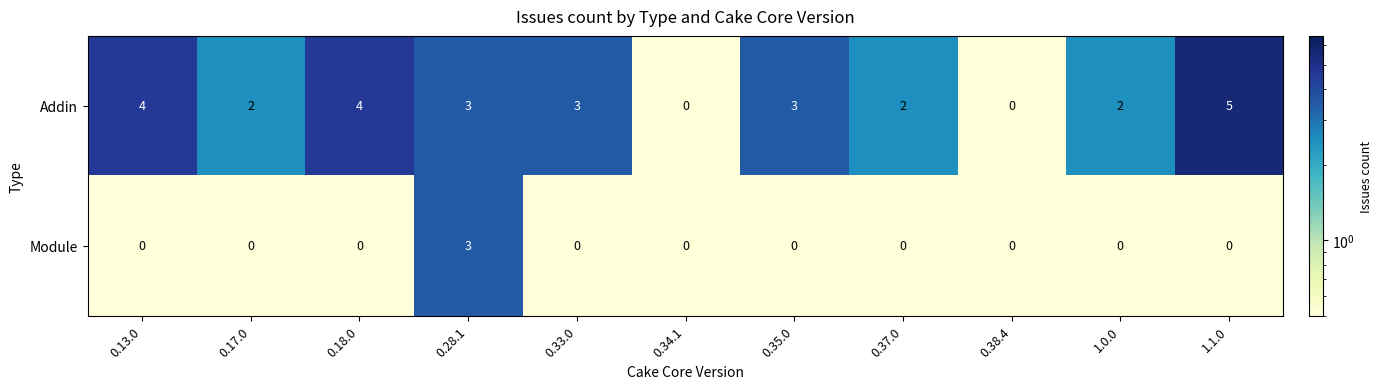

What is the difference between the maximum and second lowest values in the Addin series?

5